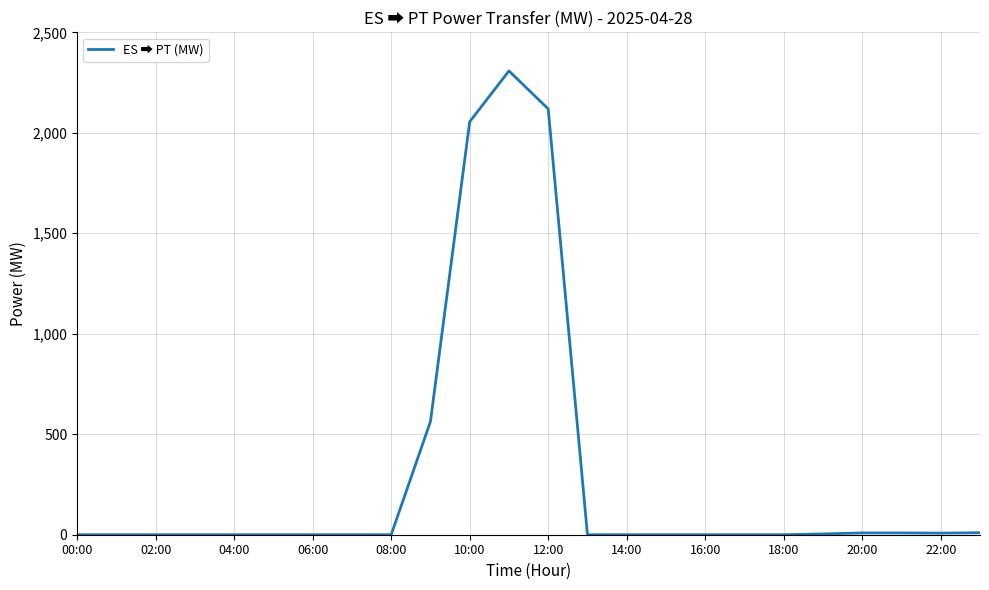

What is the difference between the maximum and minimum values?

2308